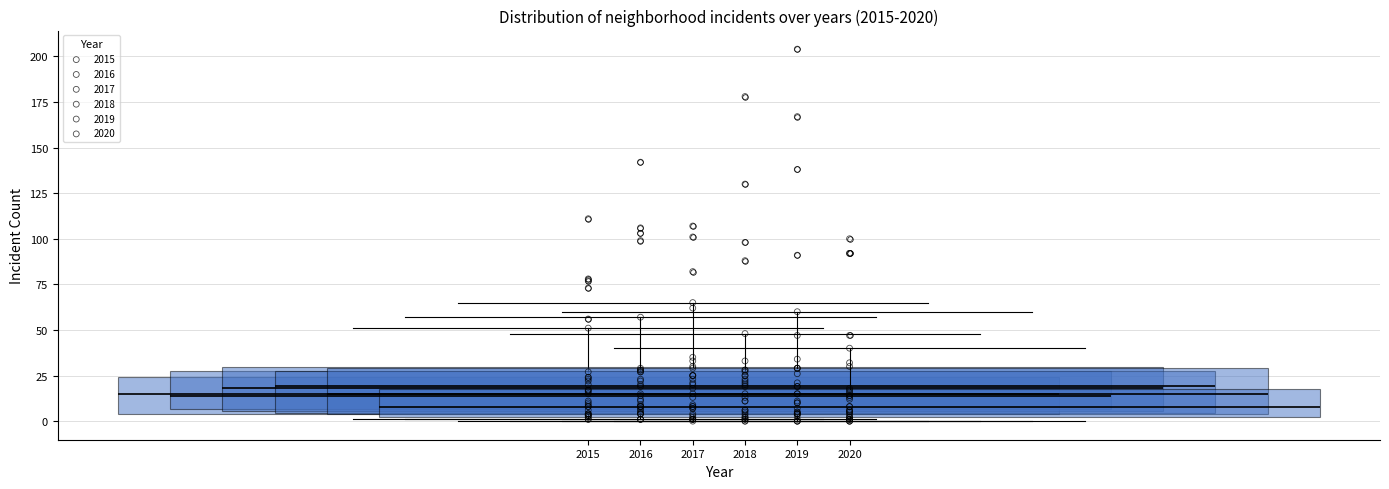

Which series has the largest Y range (max minus min)?

2019